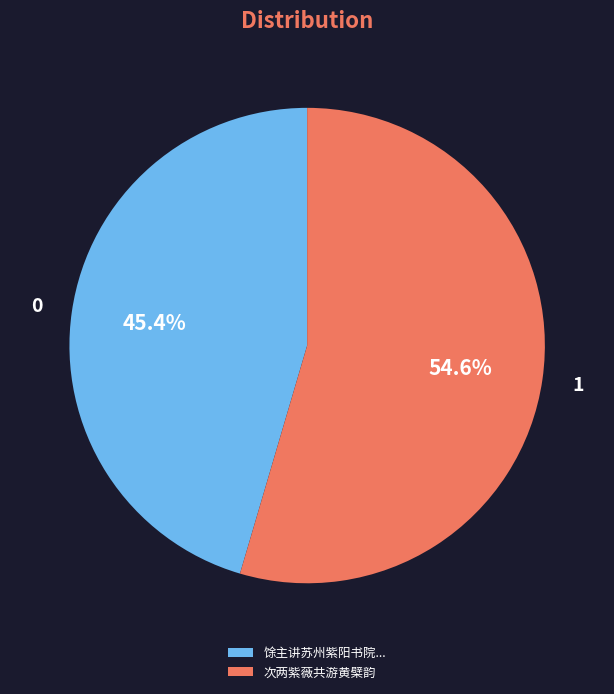

Combined, what portion of the pie is 次两紫薇共游黄檗韵 and 馀主讲苏州紫阳书院...?

100.0%